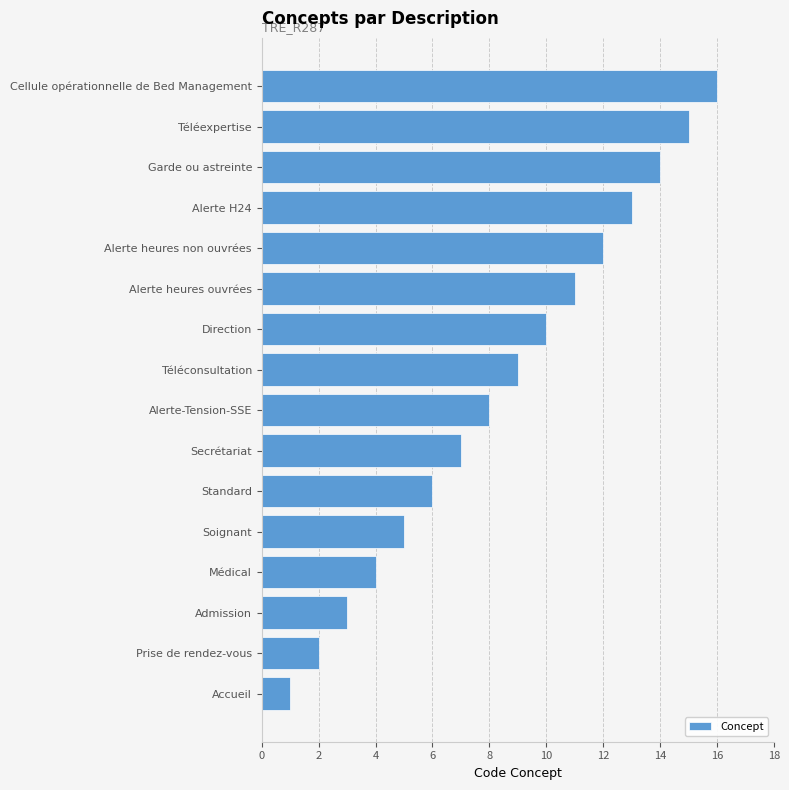

Does the chart contain any negative values?

No